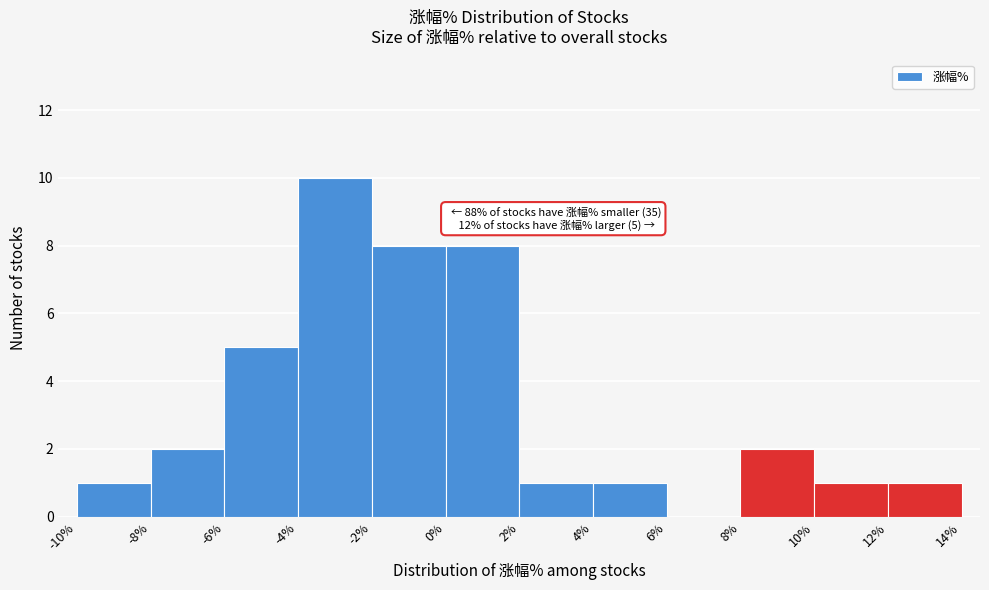

Which range on the x-axis has the tallest bar?

-4% to -2%